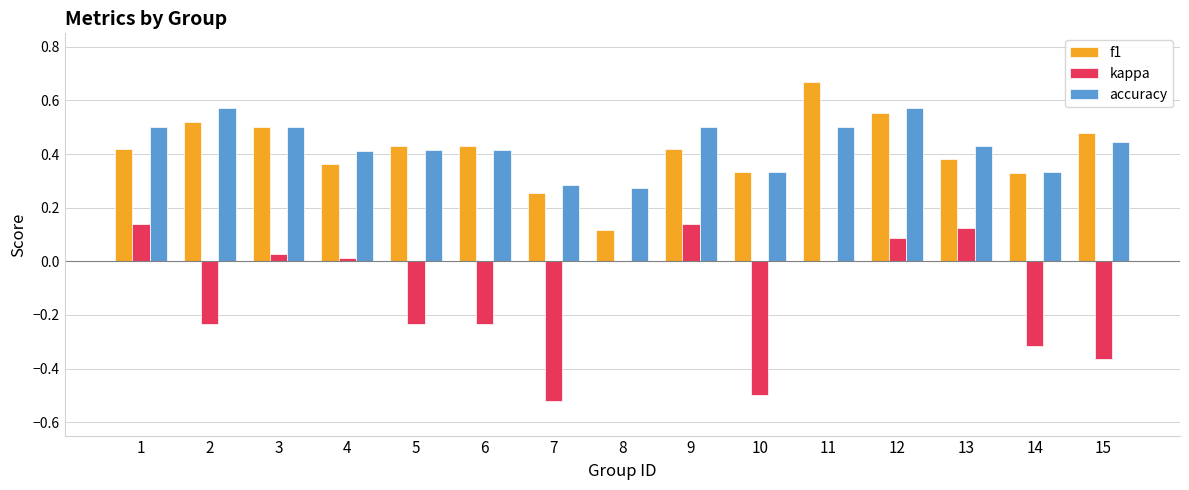

The value of f1 at 11 is 1.1. True or false?

False